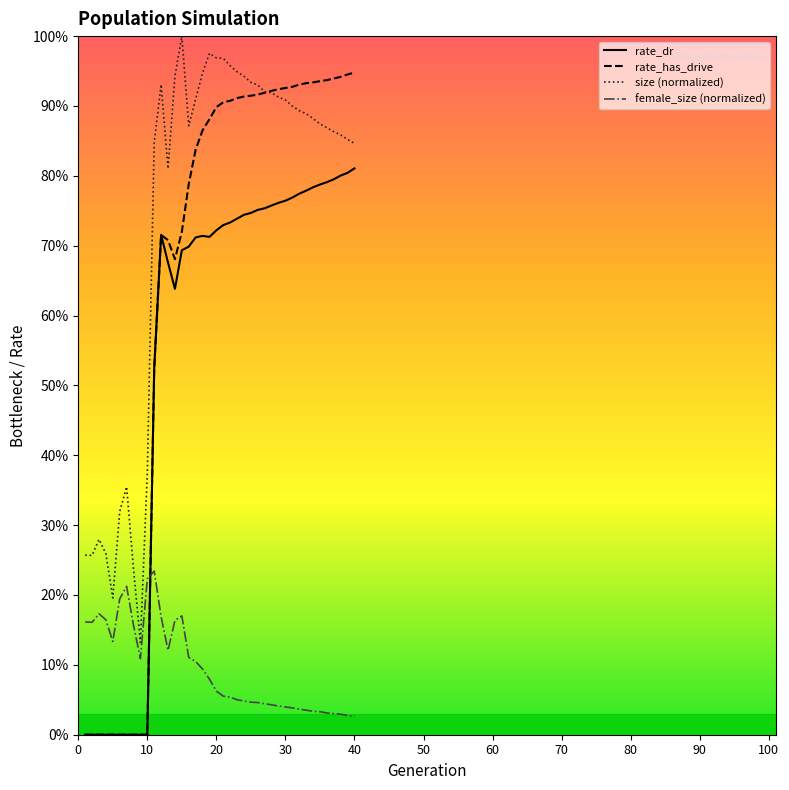

What is the value of the rate_has_drive point at the 28th from the left?

0.9